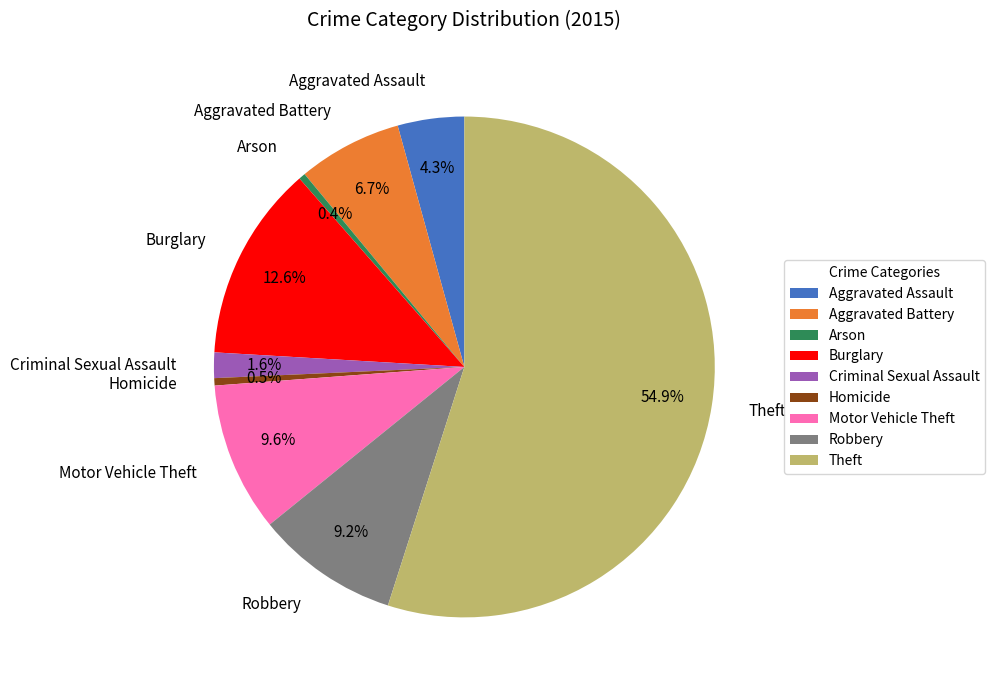

How many segments does this pie chart have?

9